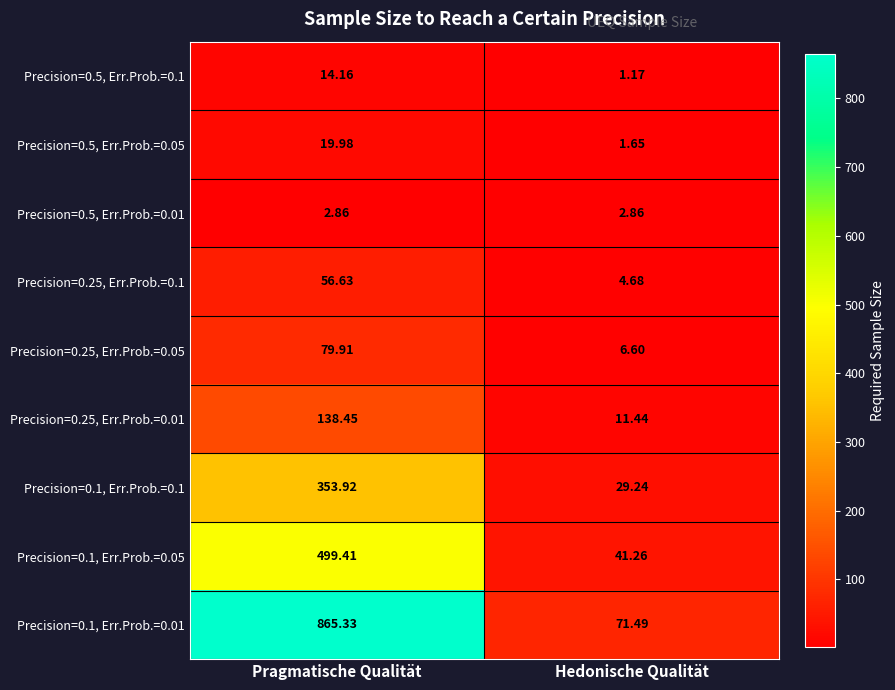

What is the total value across all series at Hedonische Qualität?

170.4